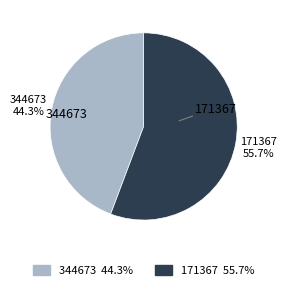

What percentage is the 344673 slice, to the nearest percent?

44%